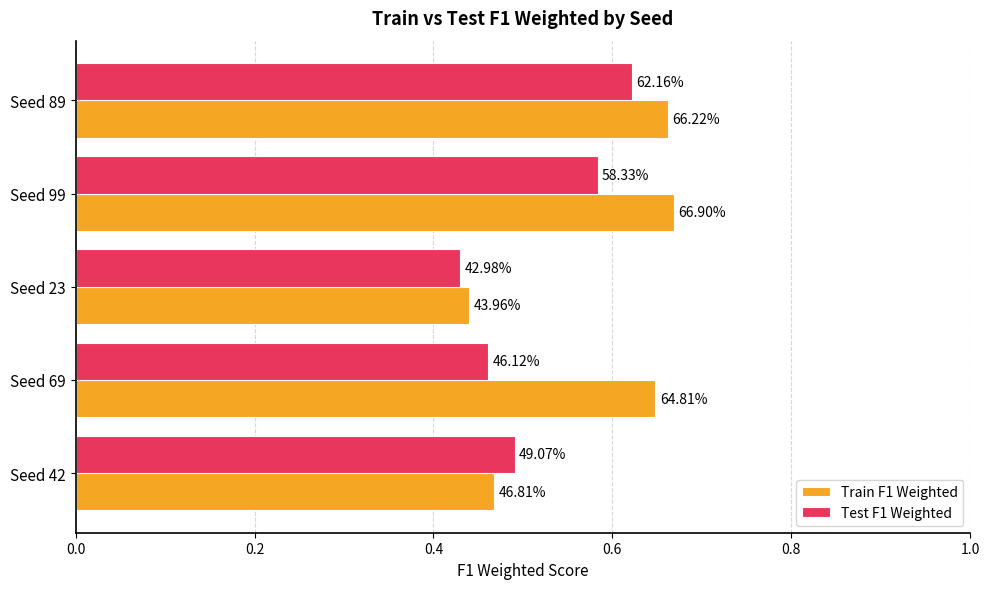

What is the difference between the maximum and minimum values in the Test F1 Weighted series?

0.2